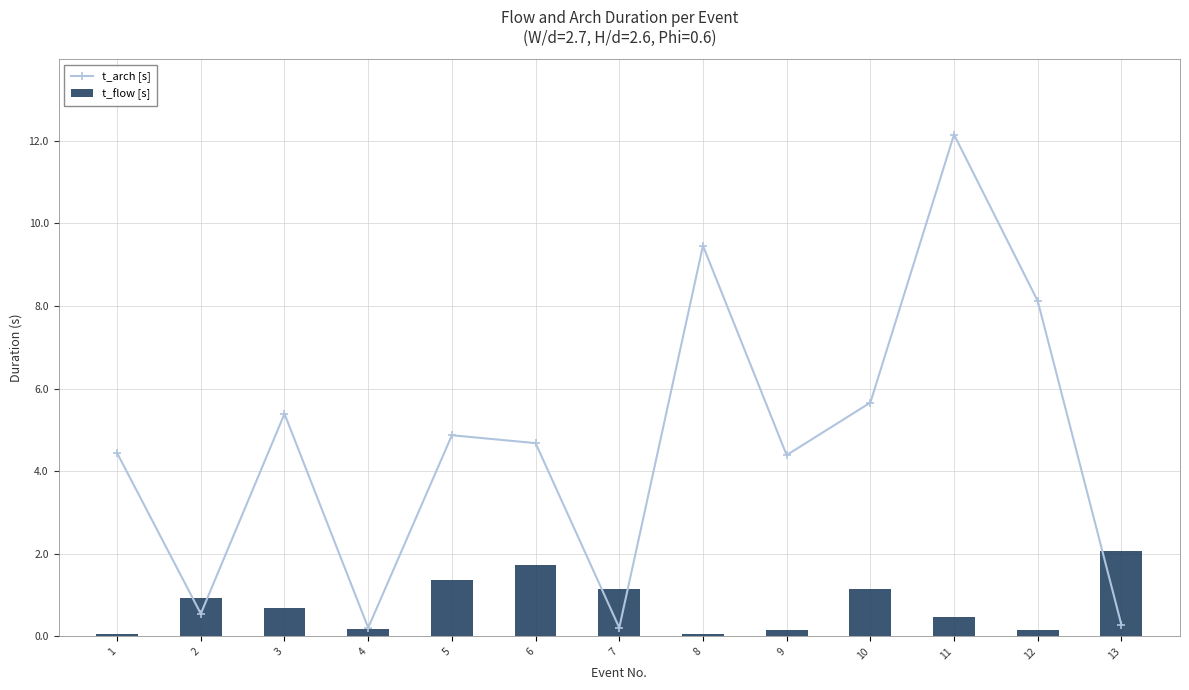

What is the maximum value for t_arch [s]?

12.2